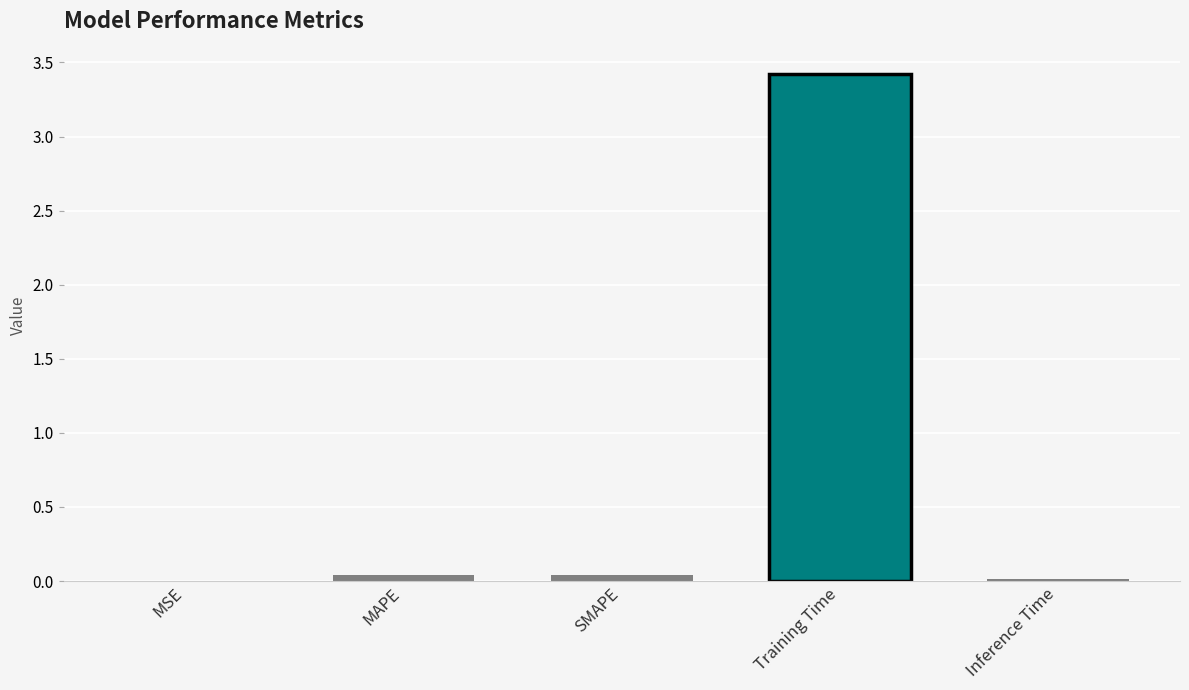

What is the sum of all values?

3.5